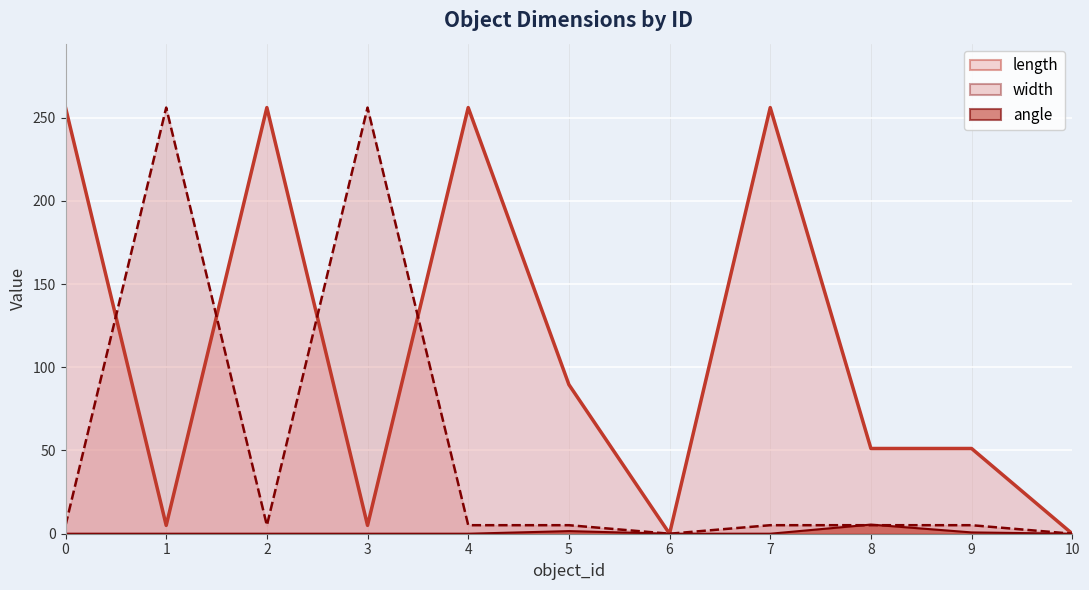

What are all the series names shown in the legend?

angle, length, width